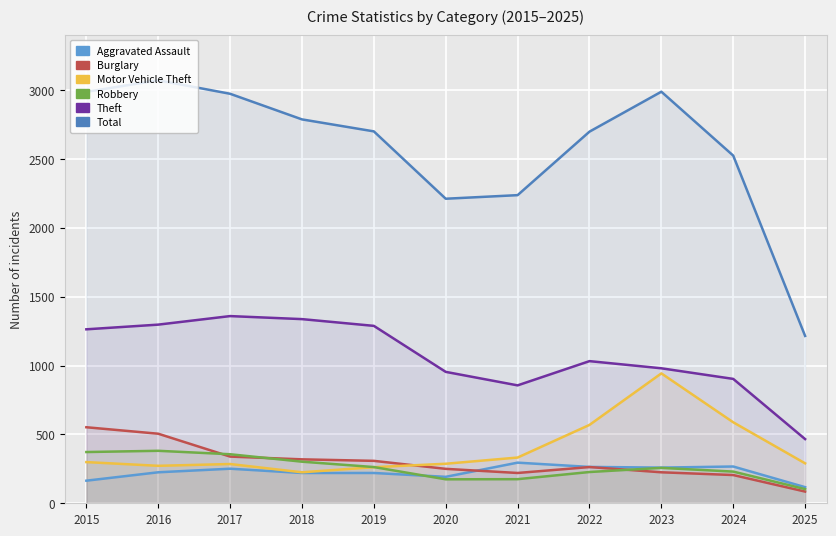

Between 2018 and 2025, which series saw the biggest shift?

Total